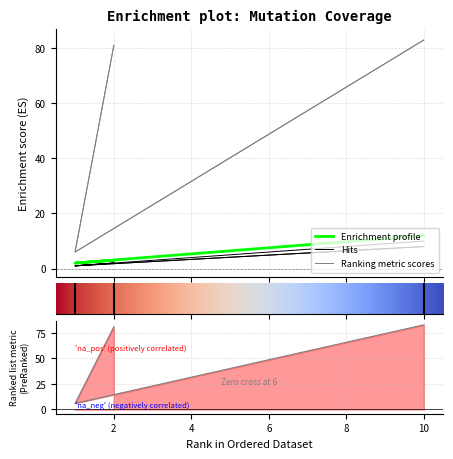

Does the chart have visible grid lines?

Yes